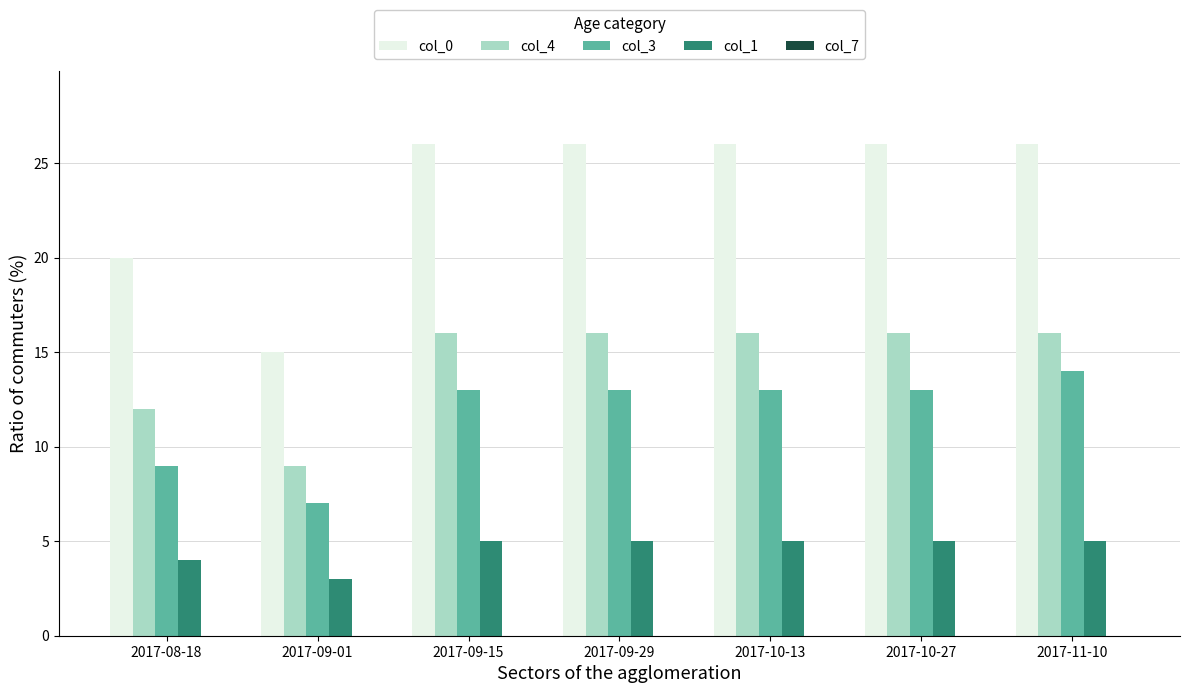

What is the value of the col_4 bar at the 5th from the left?

16